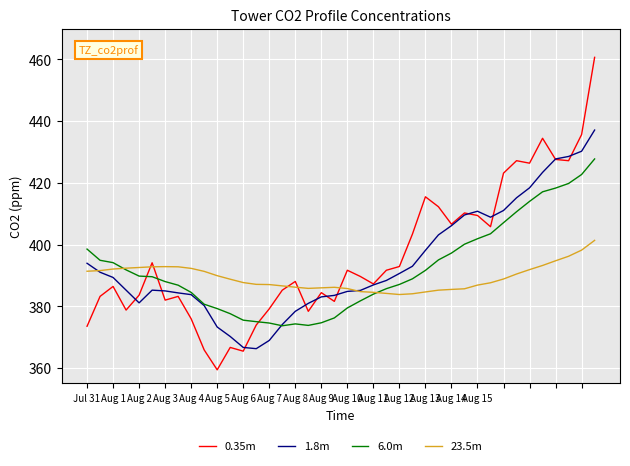

Does the chart display data point markers on the line(s)?

No